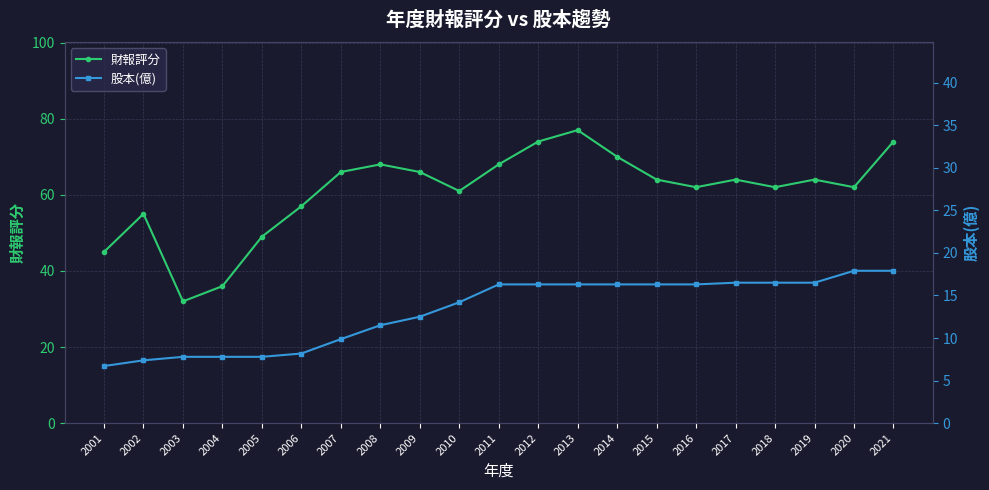

The value of 股本(億) at 2004 is 7.8. True or false?

True